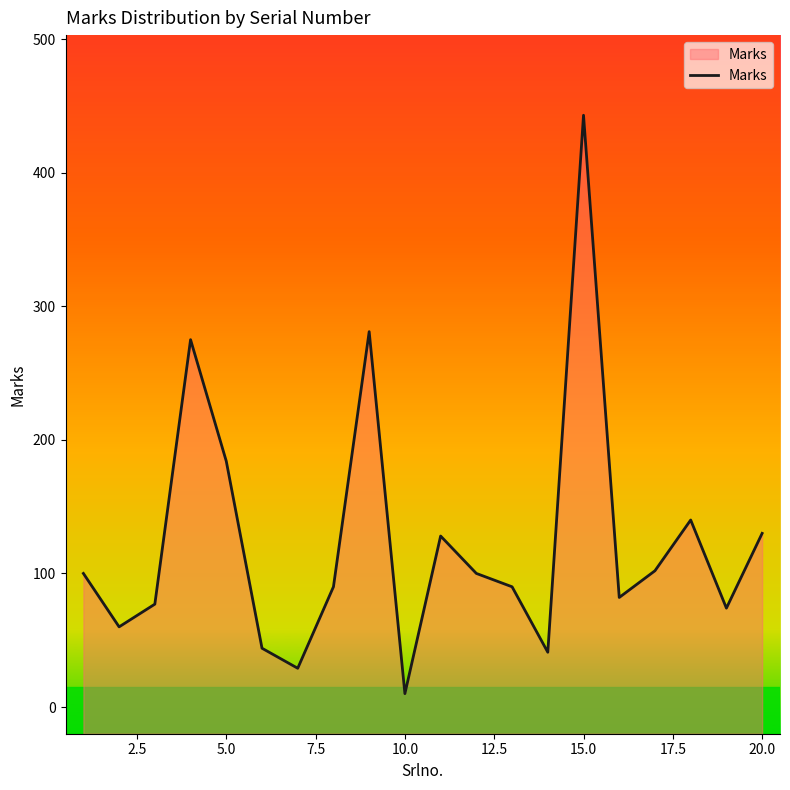

Which label corresponds to the largest value in the chart?

15.0